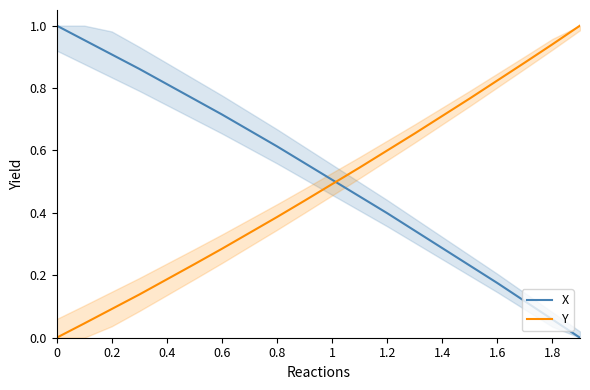

True or false: Y has a value of 0.5 at 1.

True